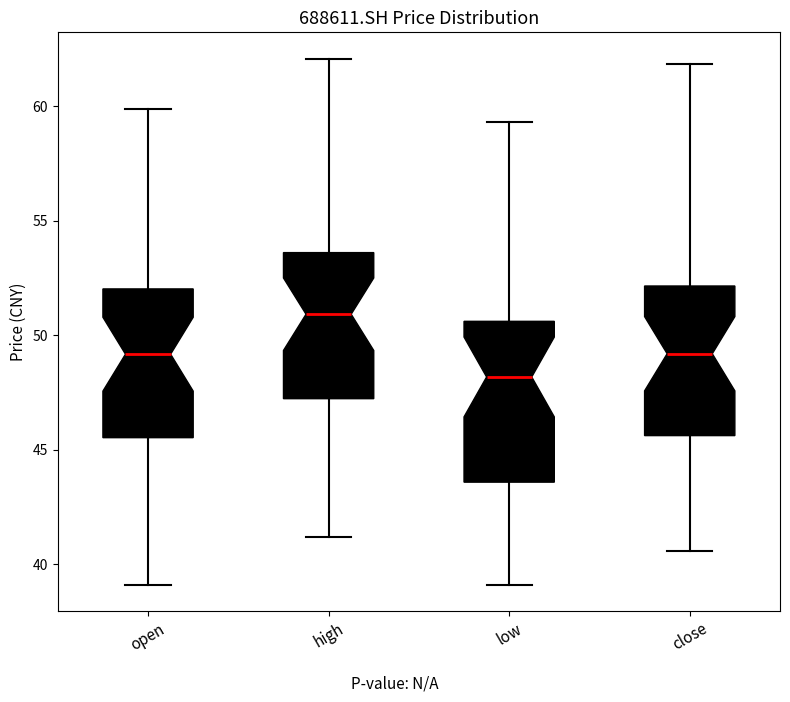

Reading left to right, read every box against the y-axis: the position of its median line, the range the box covers, and the ends of its whiskers. The values are not printed on the chart, so give them approximately, as read against the axis.

open: median 49.0, box 45.5 to 52.0, whiskers 39.0 to 60.0
high: median 51.0, box 47.0 to 53.5, whiskers 41.0 to 62.0
low: median 48.0, box 43.5 to 50.5, whiskers 39.0 to 59.5
close: median 49.0, box 45.5 to 52.0, whiskers 40.5 to 62.0